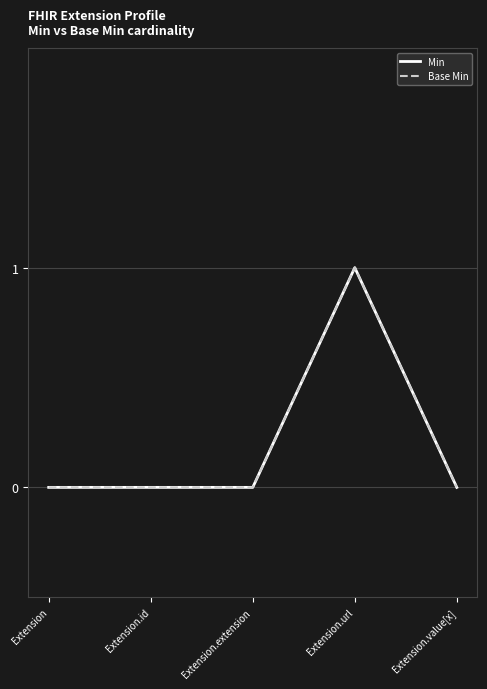

Reading right to left, extract all data points from this chart.

Min: Extension.value[x]=0	Extension.url=1	Extension.extension=0	Extension.id=0	Extension=0
Base Min: Extension.value[x]=0	Extension.url=1	Extension.extension=0	Extension.id=0	Extension=0